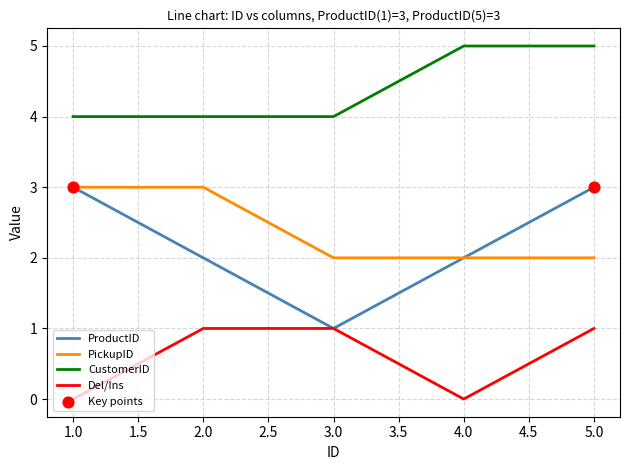

Which series changed the most between 3.0 and 5.0?

ProductID